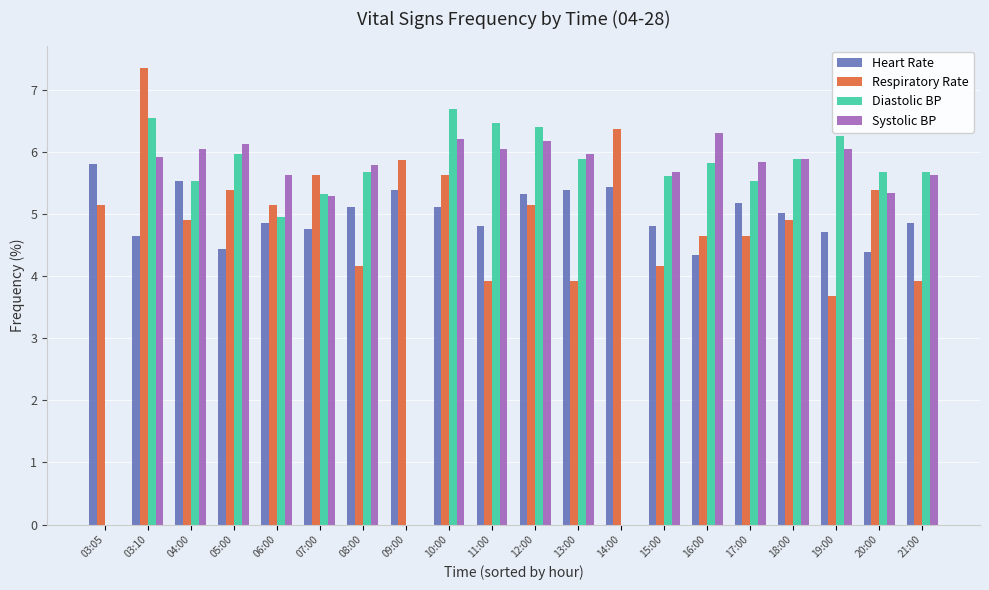

What is the spread (max minus min) of values at 20:00?

1.3